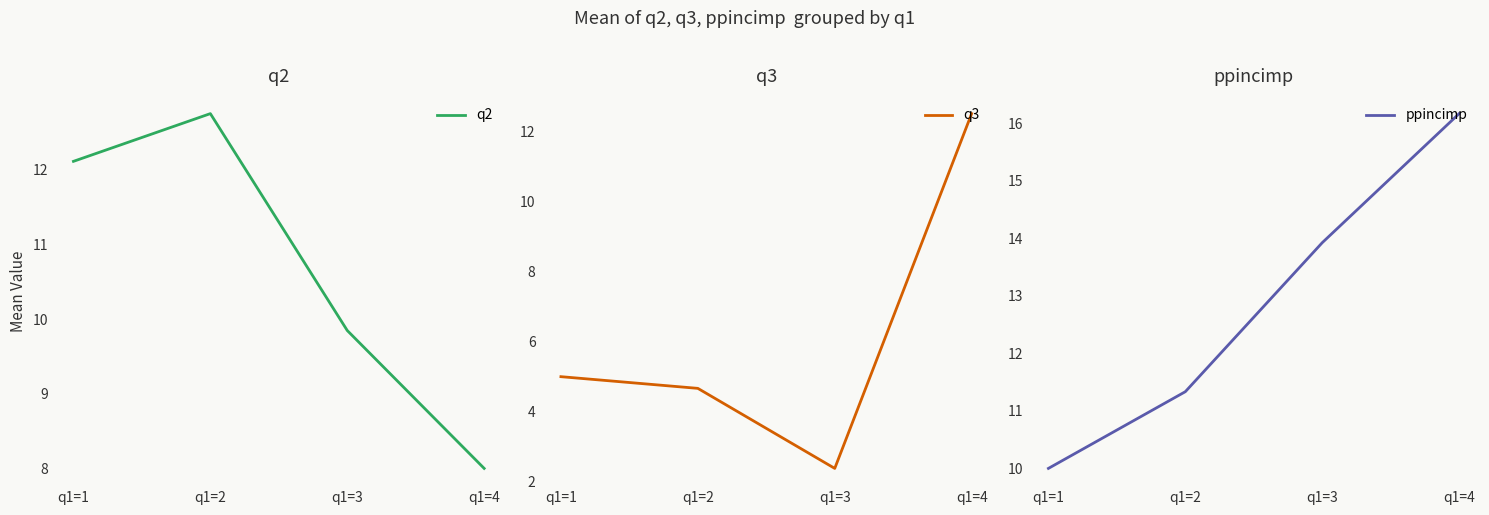

Reading left to right, extract all data points from this chart.

q2: 12.1	12.8	9.8	8.0
q3: 5.0	4.7	2.4	12.5
ppincimp: 10.0	11.3	13.9	16.2